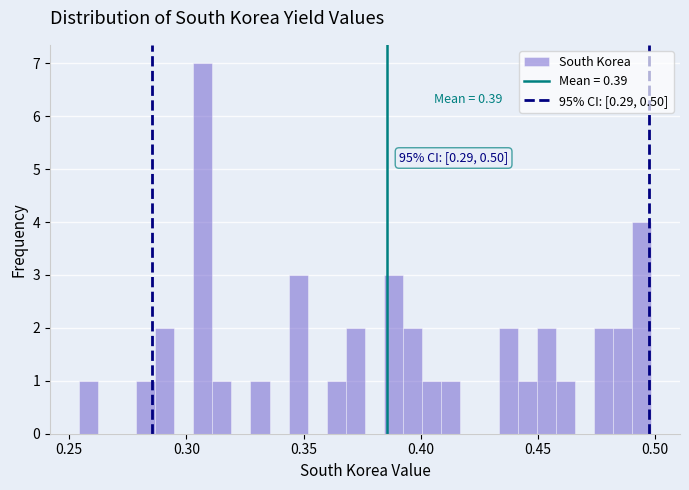

Around what value on the x-axis is the tallest bar? Give the approximate position of its centre, as read against the axis.

0.305